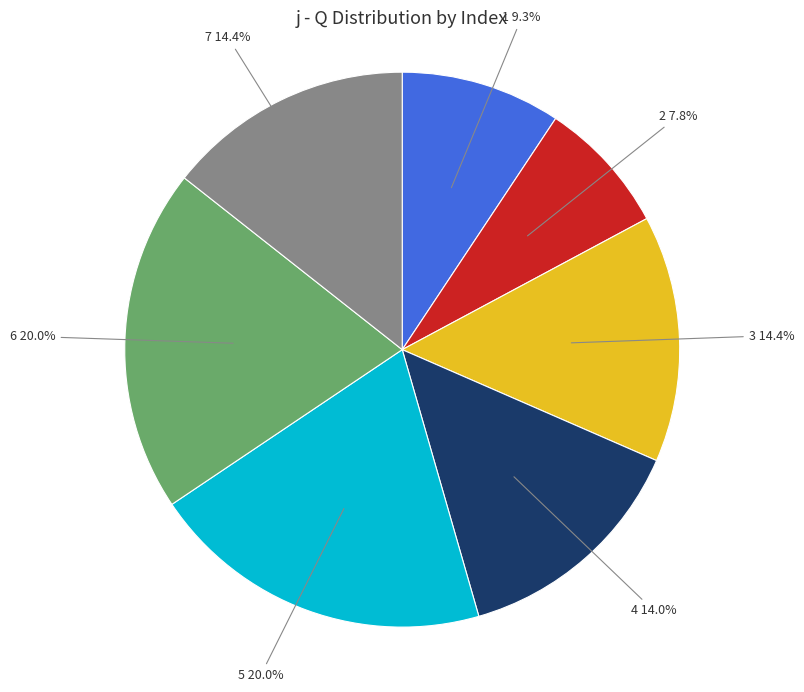

Is there any slice that represents more than half of the pie?

No